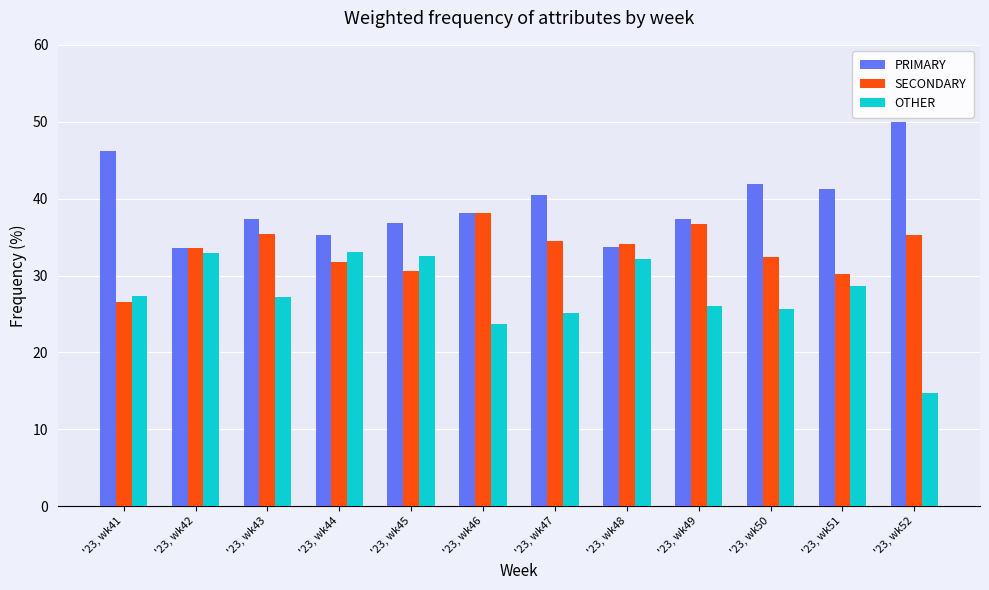

What is the total value across all series at '23, wk52?

100.0